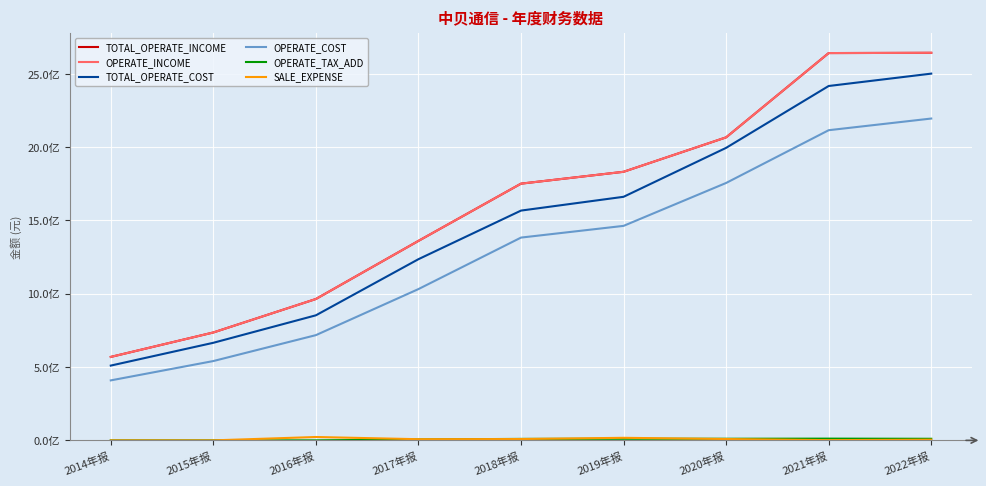

Between 2017年报 and 2018年报, which series saw the biggest shift?

TOTAL_OPERATE_INCOME